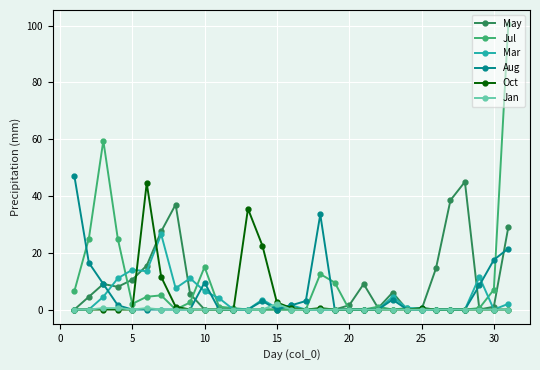

Which series has the widest spread of values?

Jul